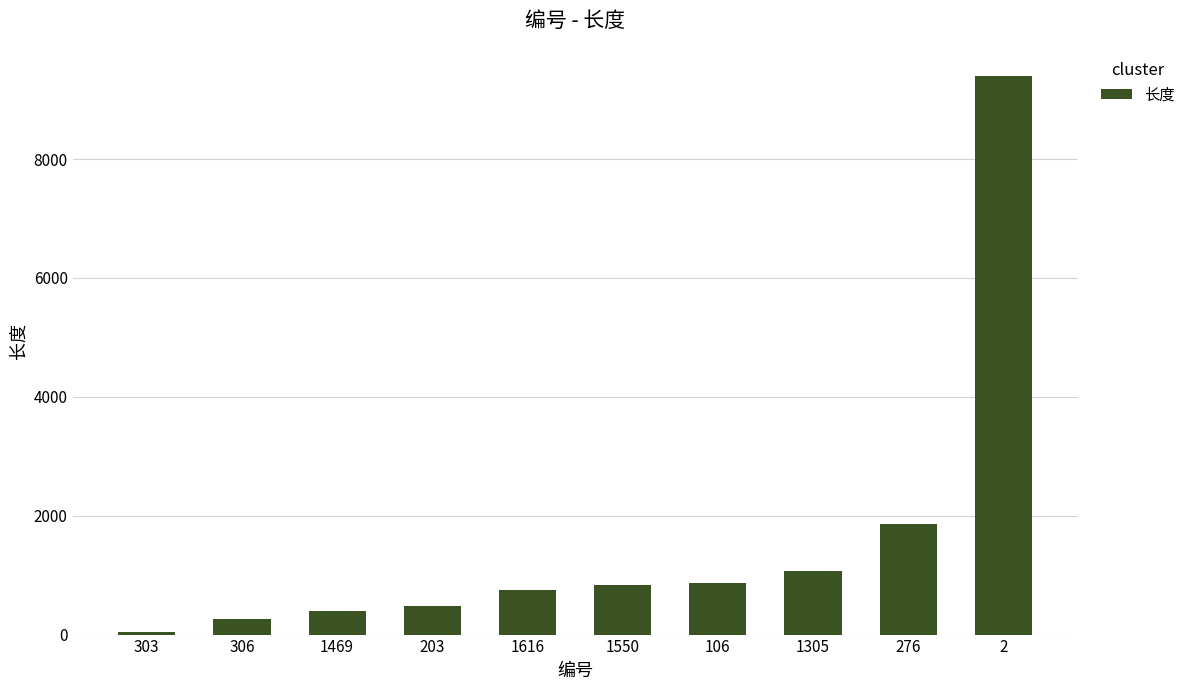

Where is the data nearest to the value 4722?

276